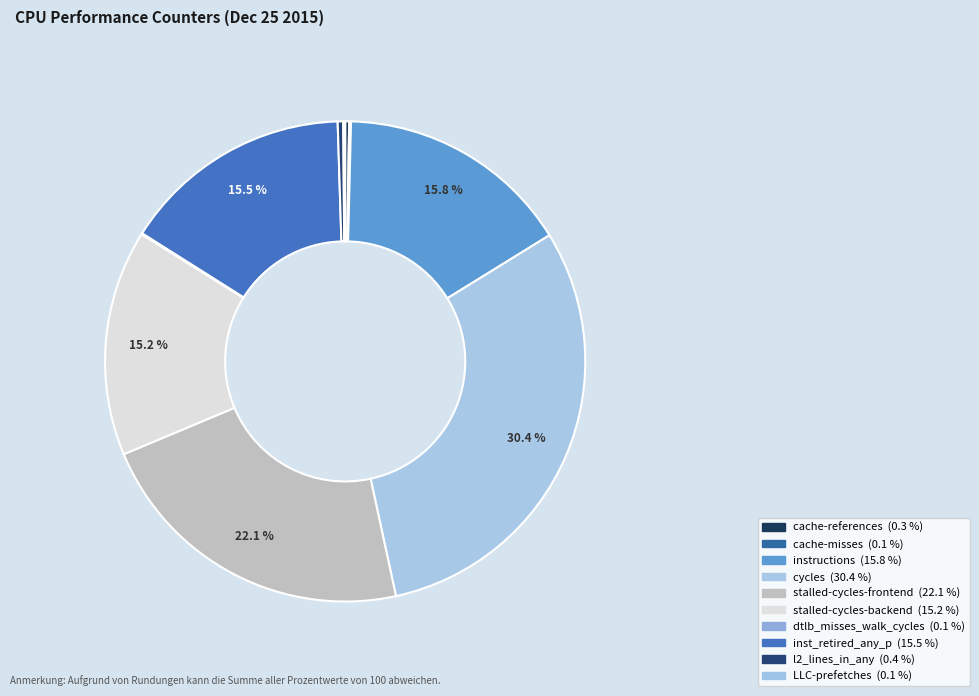

Combined, do cycles and stalled-cycles-backend account for over 50%?

No